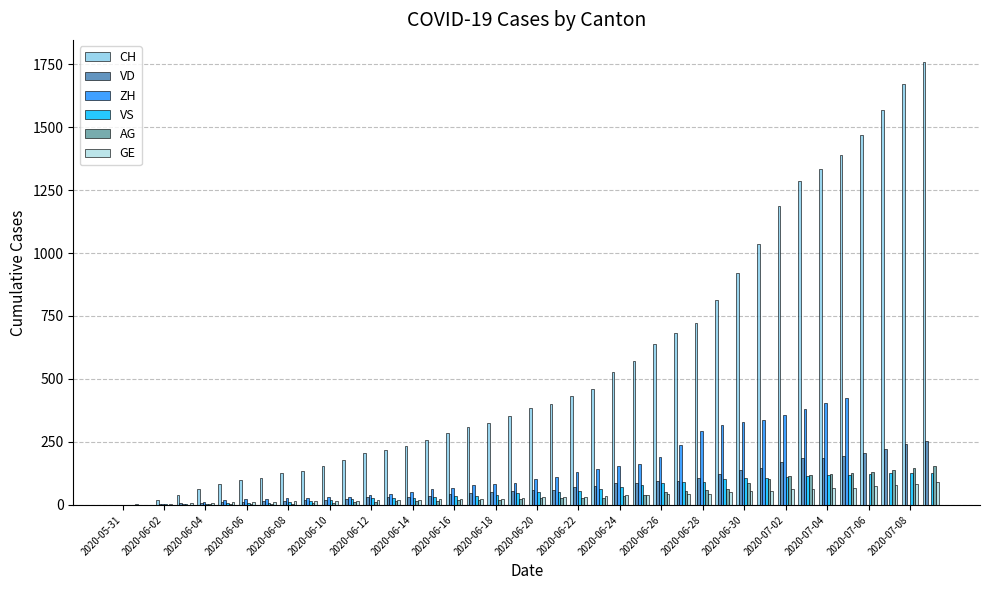

Does the chart contain stacked bars?

No